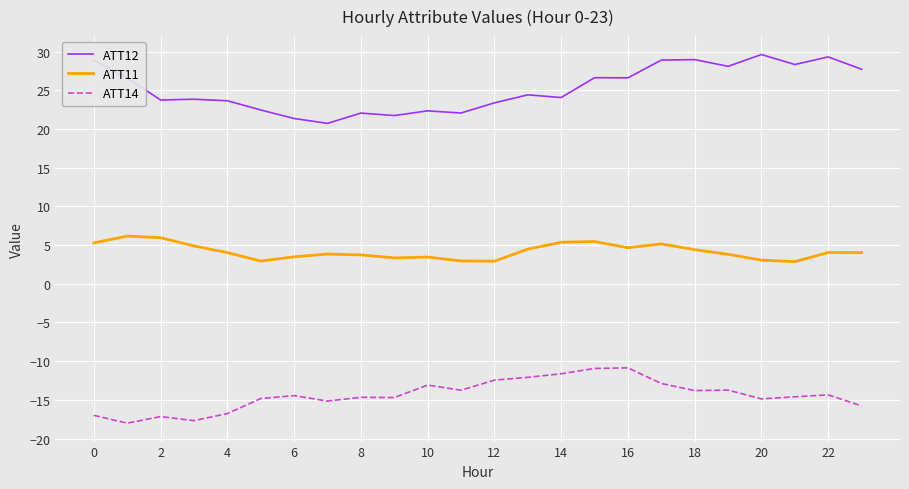

True or false: ATT11 and ATT12 intersect in this chart.

False